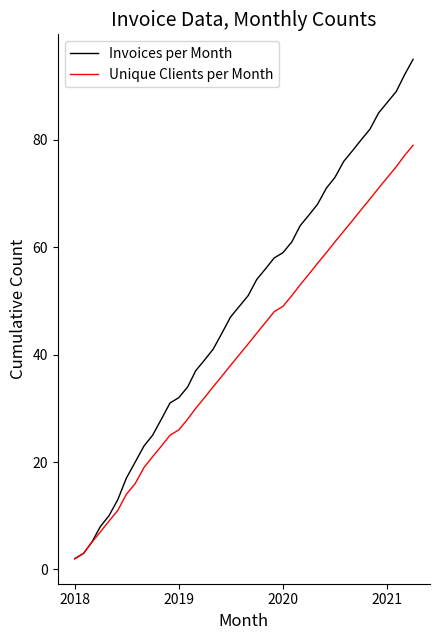

Count the number of data series in this chart.

2